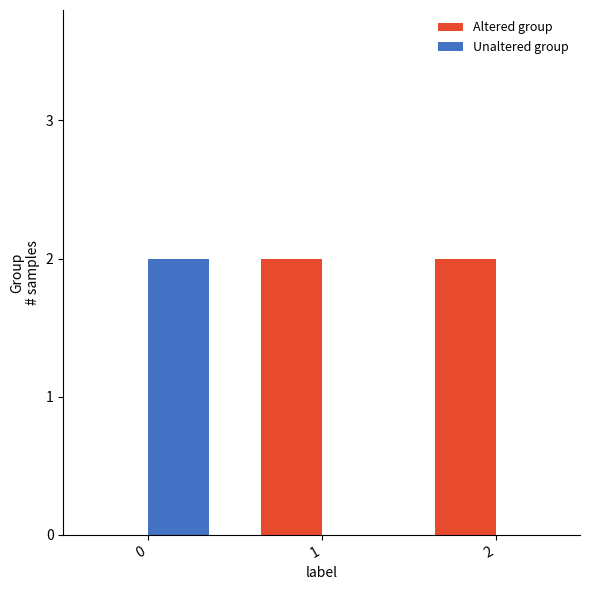

Which series has the largest total across all categories?

Altered group